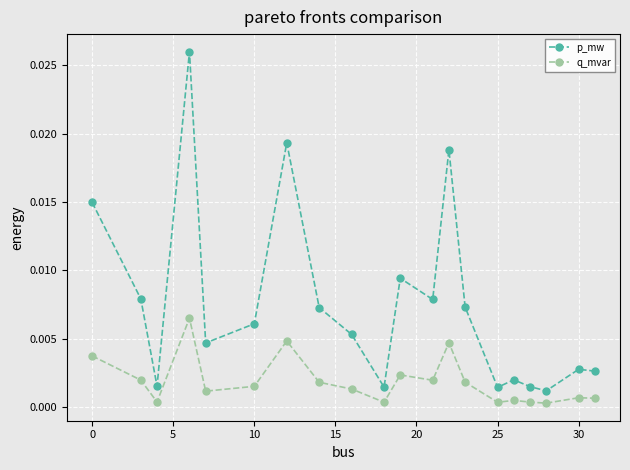

Rank the series by their maximum value, from lowest to highest.

q_mvar, p_mw